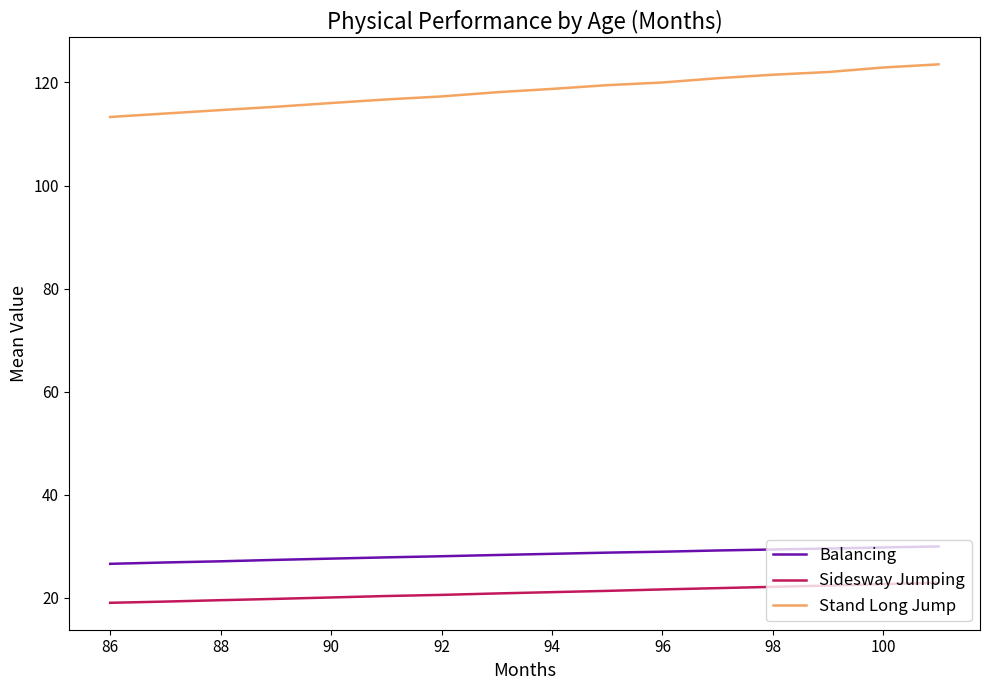

List the series in order of their peak value, lowest first.

Sidesway Jumping, Balancing, Stand Long Jump